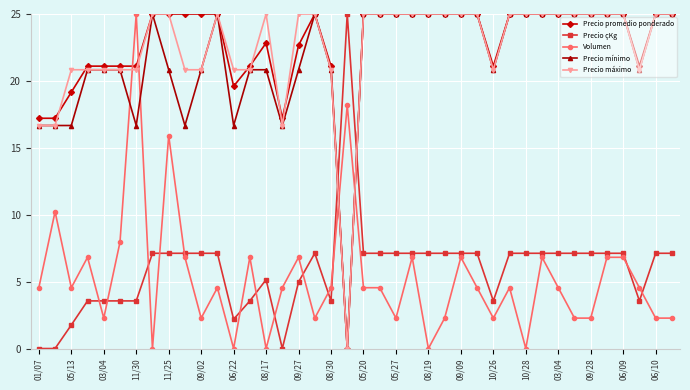

True or false: Precio máximo has more than 0 interior local peaks.

True